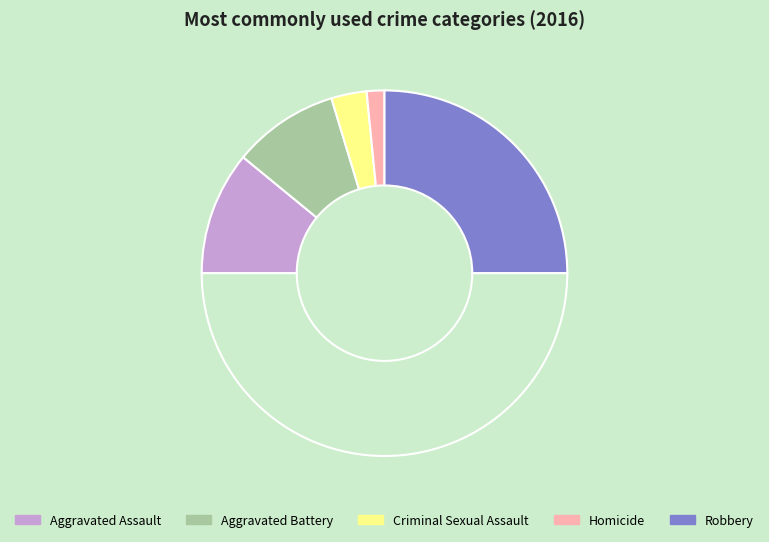

How many segments does this pie chart have?

6